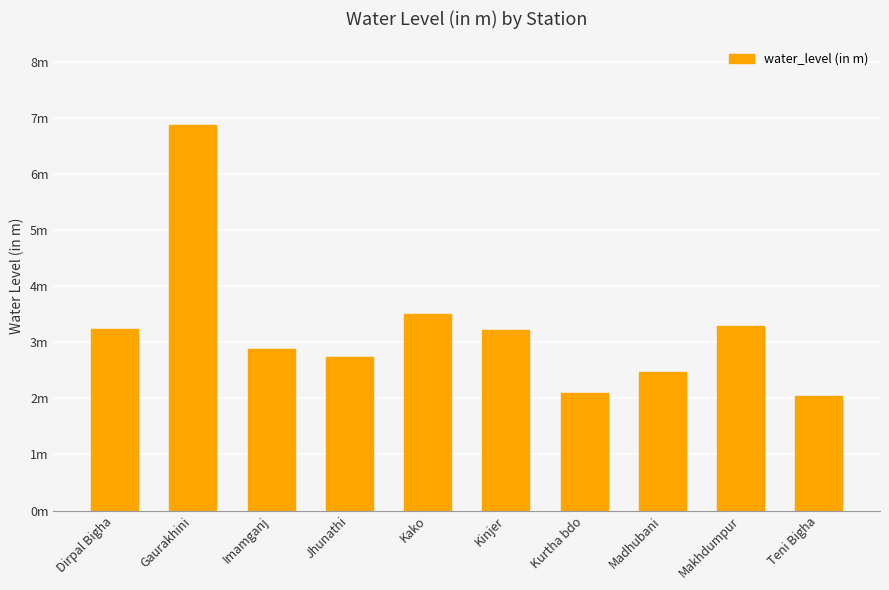

The value at Makhdumpur is 5.9. True or false?

False